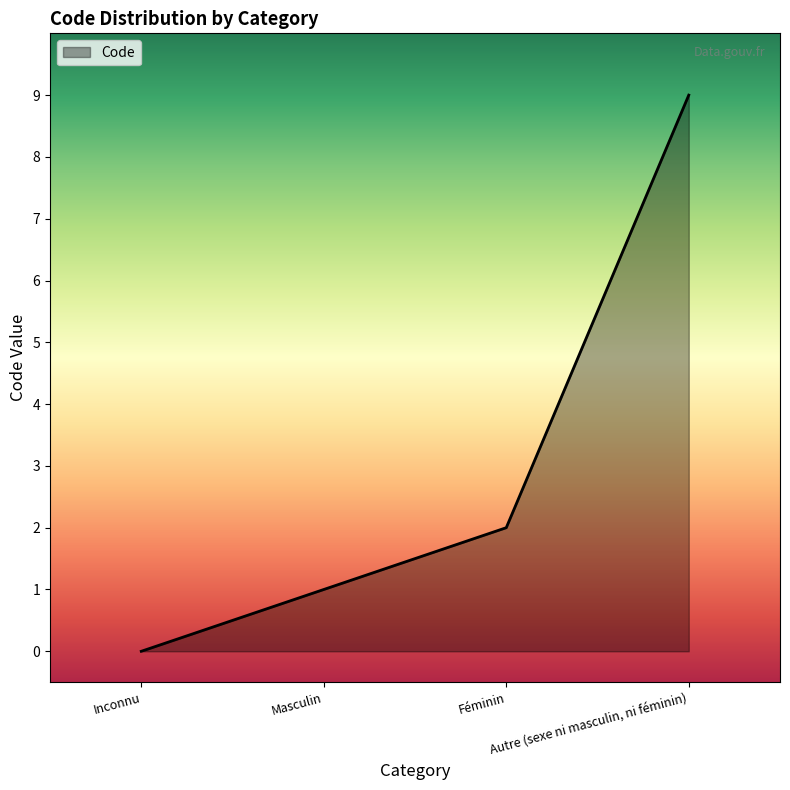

Reading left to right, transcribe all the data shown in this chart.

Inconnu=0	Masculin=1	Féminin=2	Autre (sexe ni masculin, ni féminin)=9